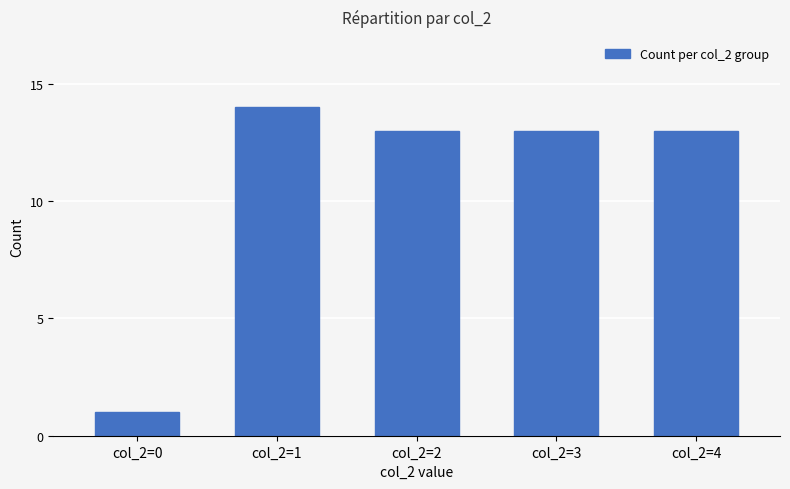

Reading right to left, transcribe all the data shown in this chart.

col_2=4=13	col_2=3=13	col_2=2=13	col_2=1=14	col_2=0=1